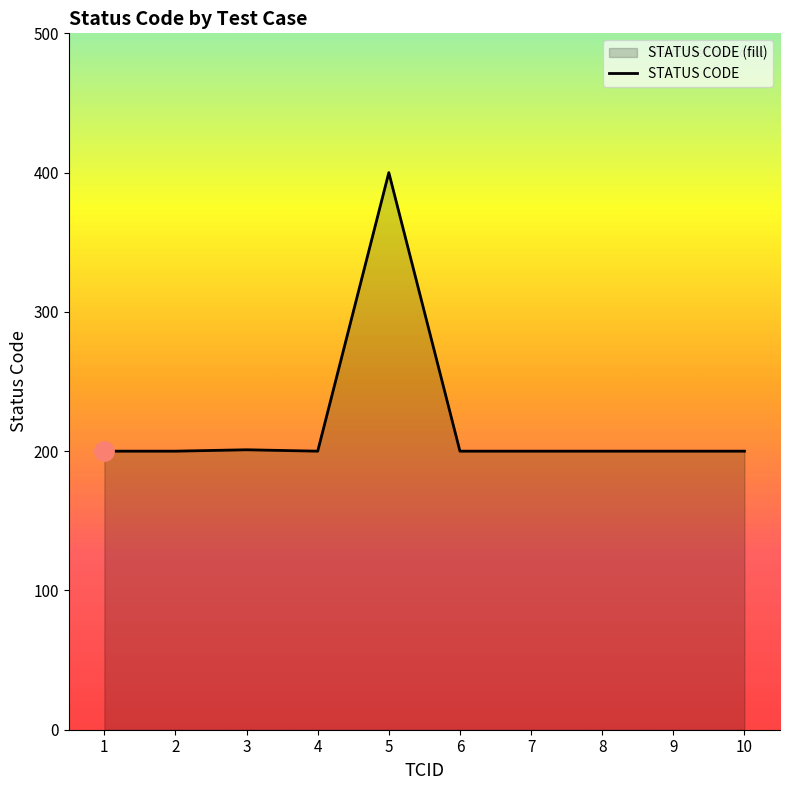

Does the chart display data point markers on the line(s)?

No